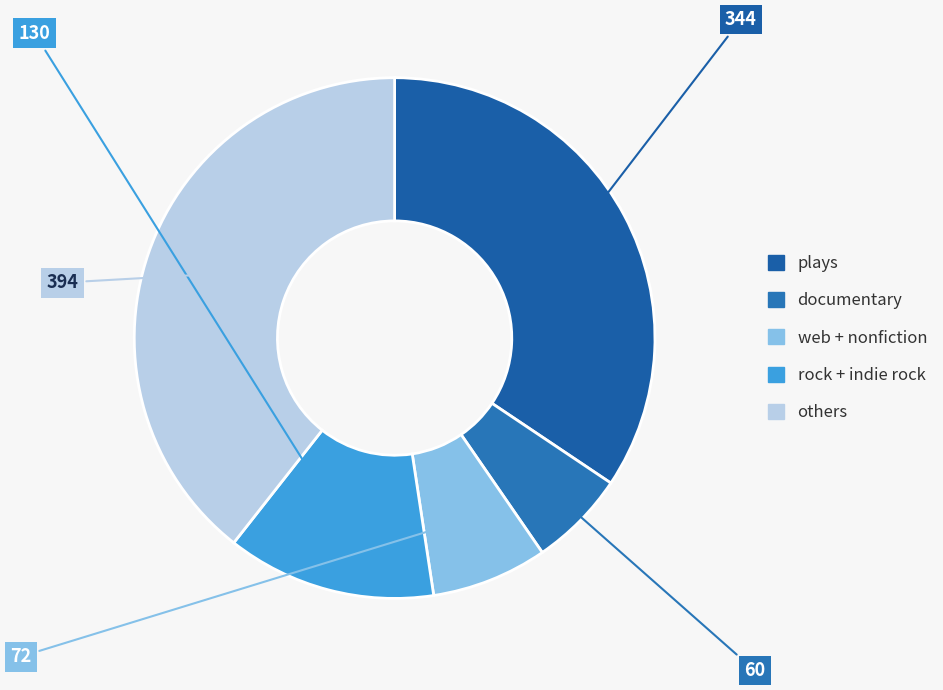

How many segments does this pie chart have?

5